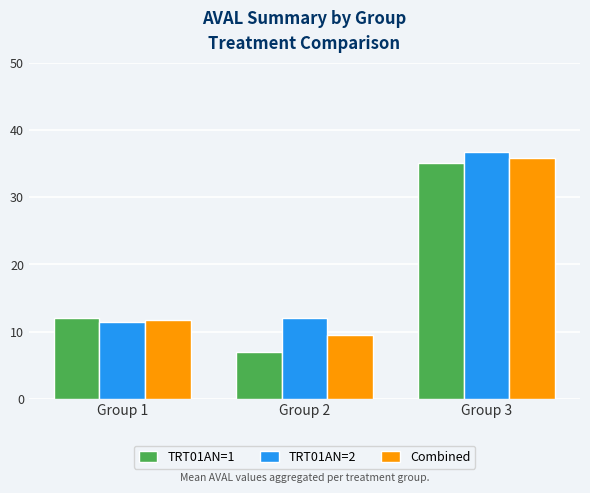

Where is TRT01AN=1 nearest to the value 21?

Group 1